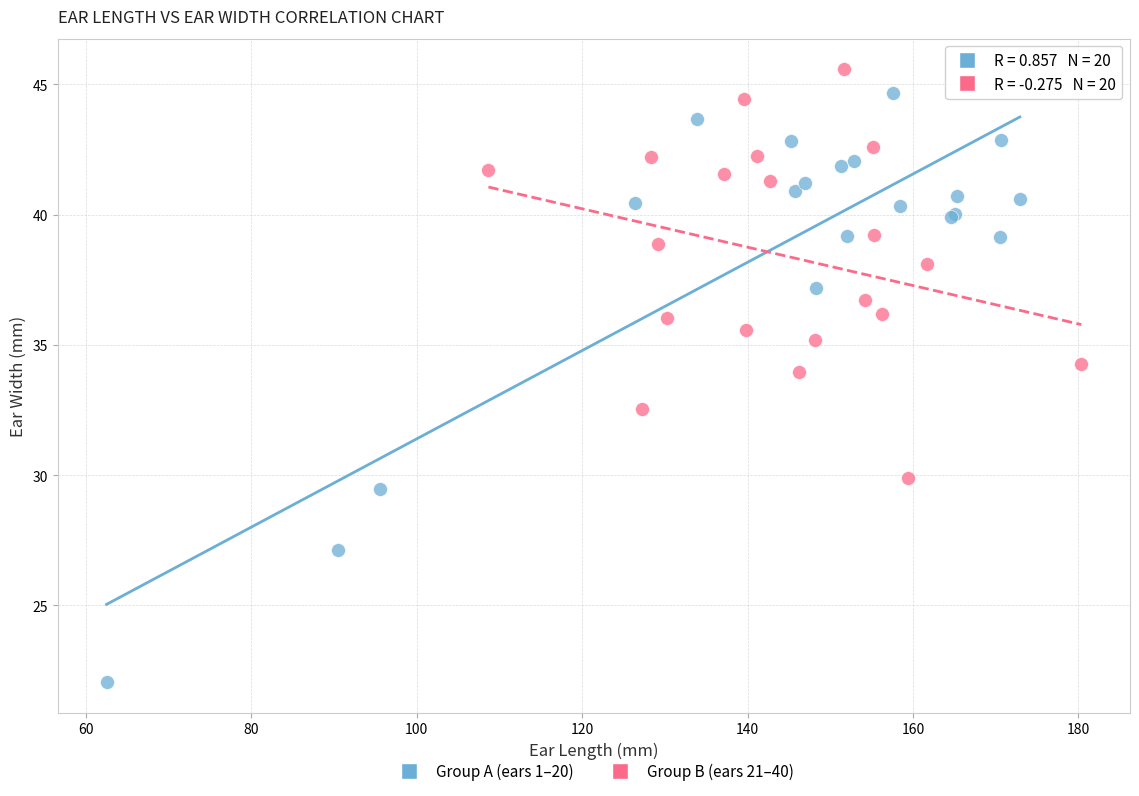

Which series has the largest Y range (max minus min)?

Group A (ears 1–20)